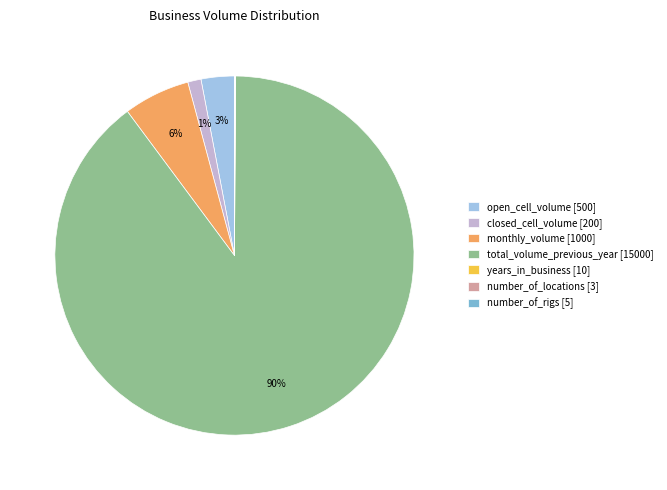

Is total_volume_previous_year the majority of the pie?

Yes